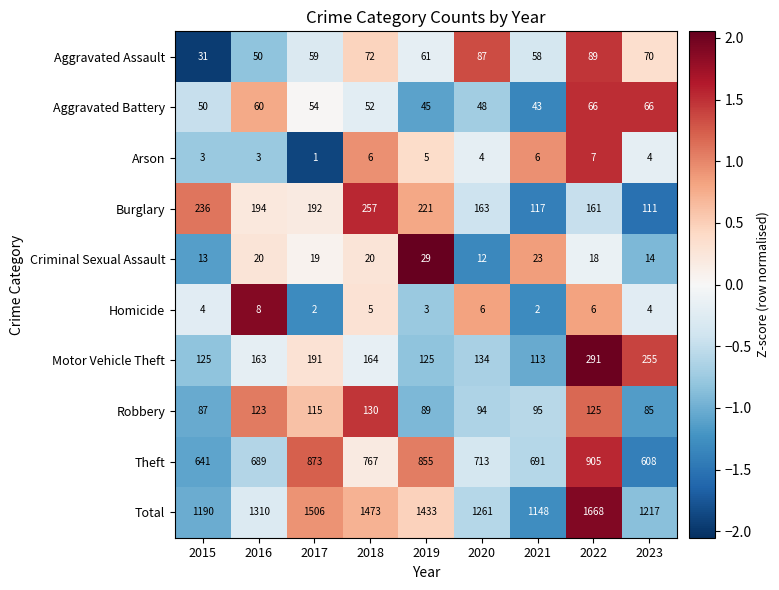

What is the highest value of the Arson series?

7